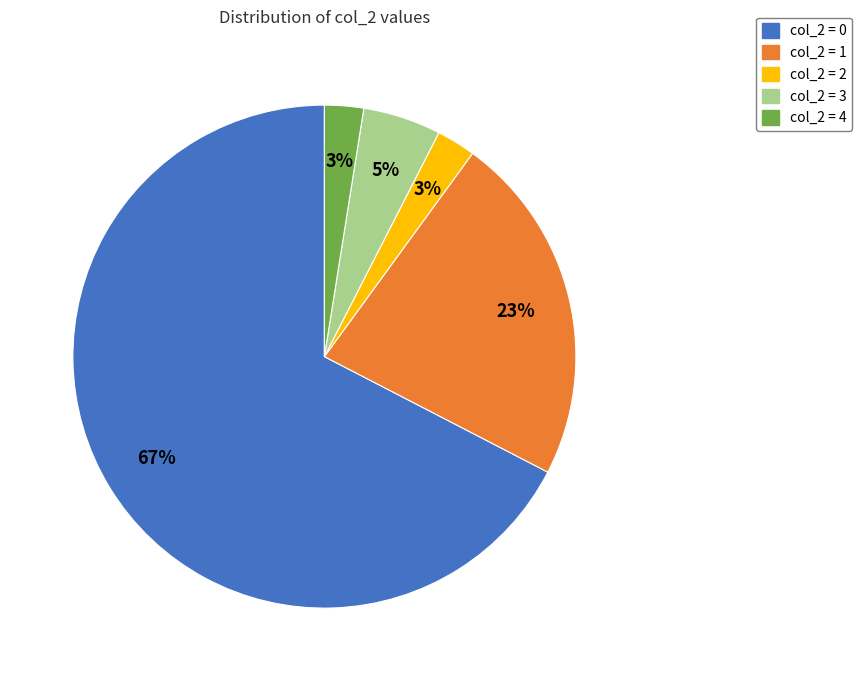

Do col_2 = 3 and col_2 = 4 together represent more than half of the pie?

No